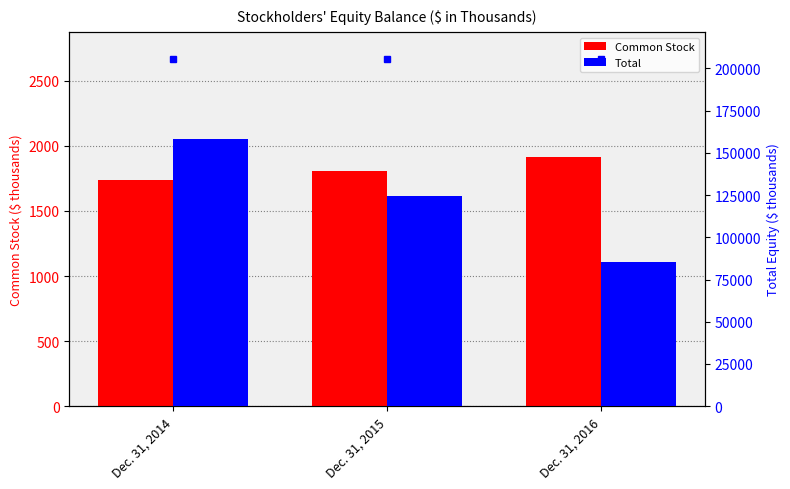

Is it true that Total equals 150465 at Dec. 31, 2016?

False